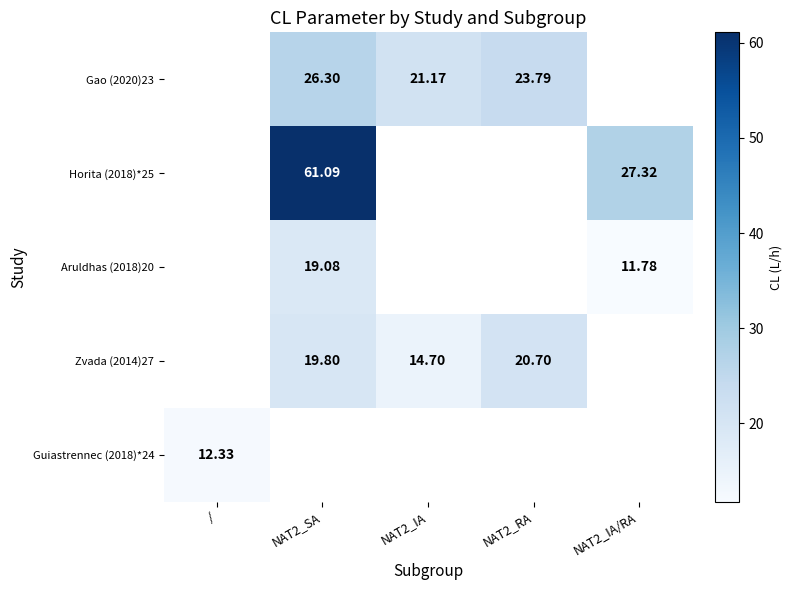

True or false: Aruldhas (2018)20 has a value of 3.6 at NAT2_IA/RA.

False